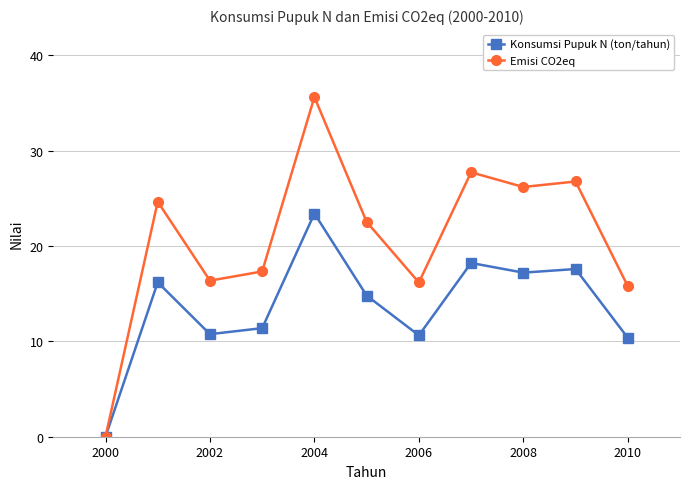

Rank the series by their average value, from highest to lowest.

Emisi CO2eq, Konsumsi Pupuk N (ton/tahun)